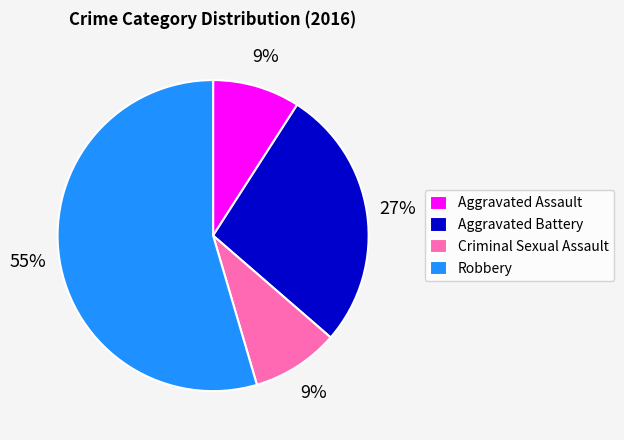

How many slices are in this pie chart?

4